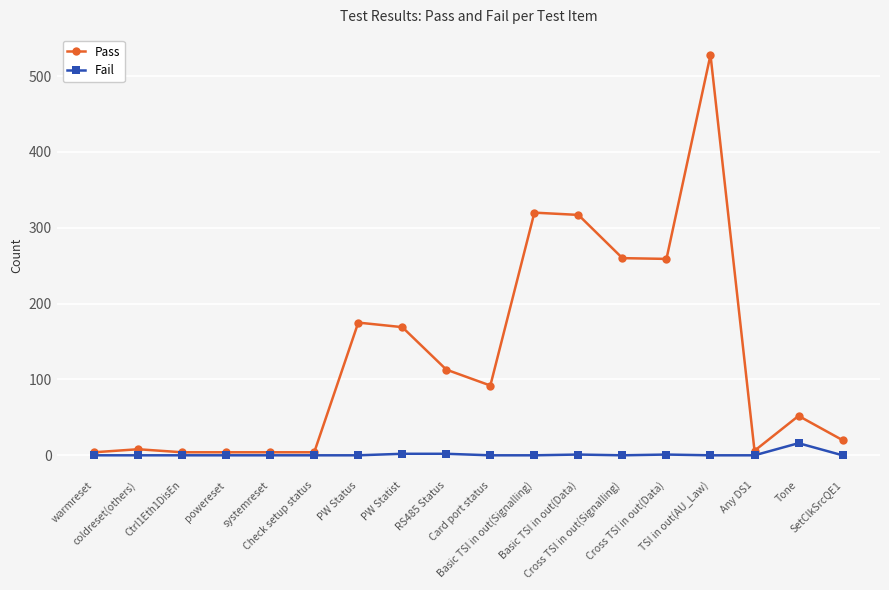

Rank the series by their average value, from highest to lowest.

Pass, Fail